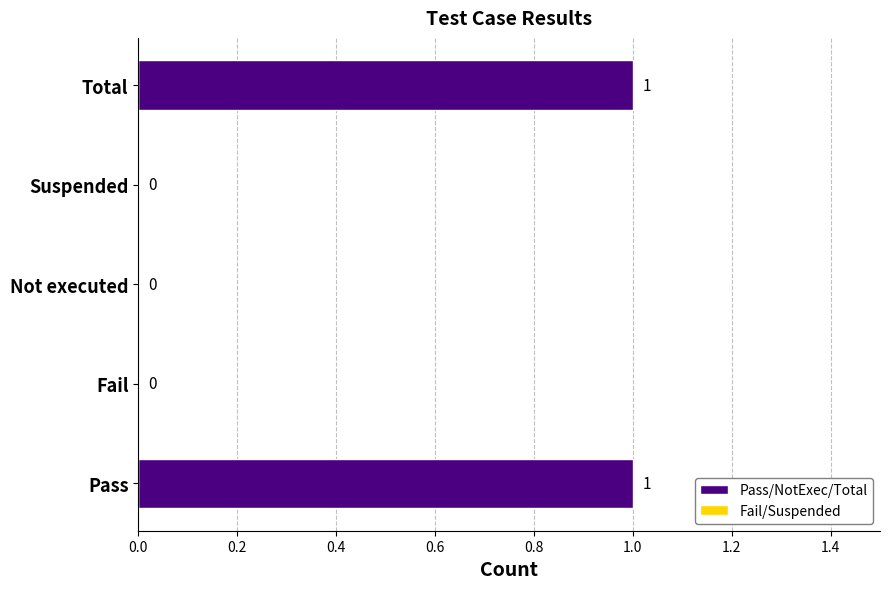

Reading bottom to top, what are all the values shown in this chart?

Pass=1	Fail=0	Not executed=0	Suspended=0	Total=1